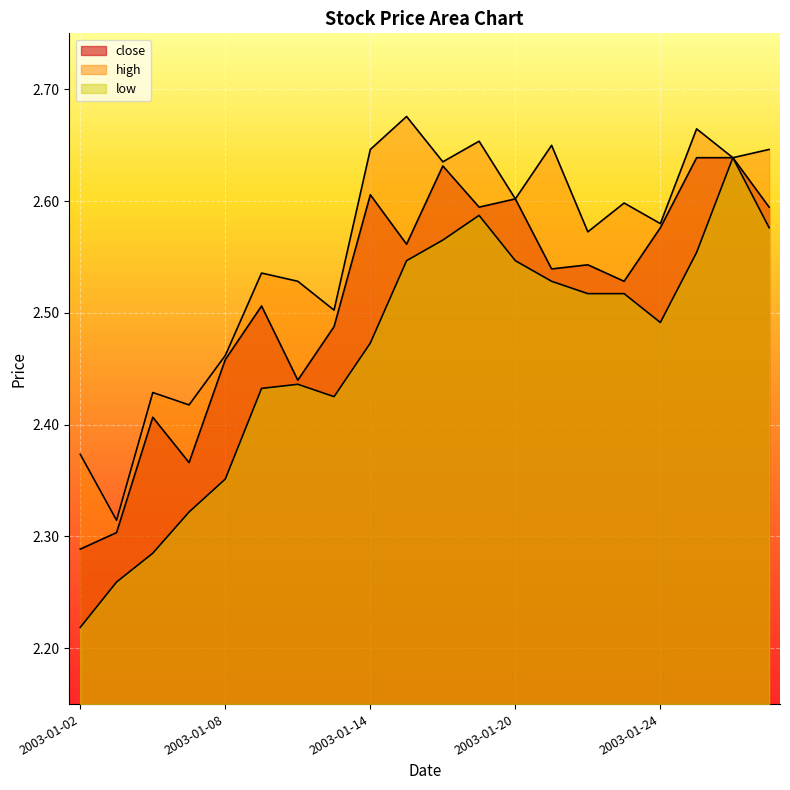

The value of close at 2003-01-20 is 3.7. True or false?

False